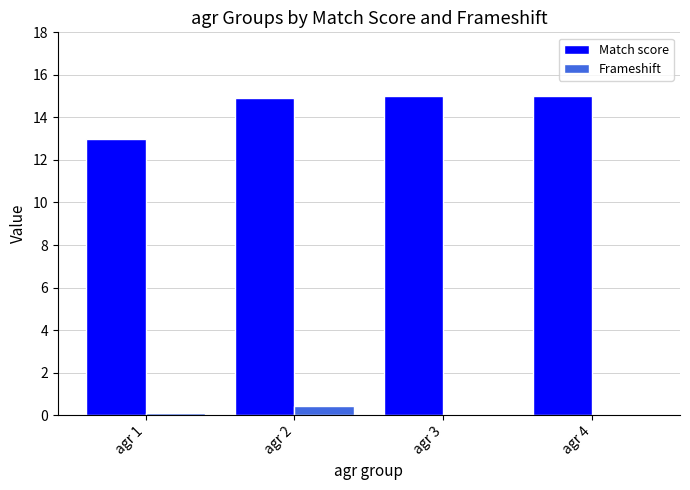

What is the average value of the Match score series?

14.5